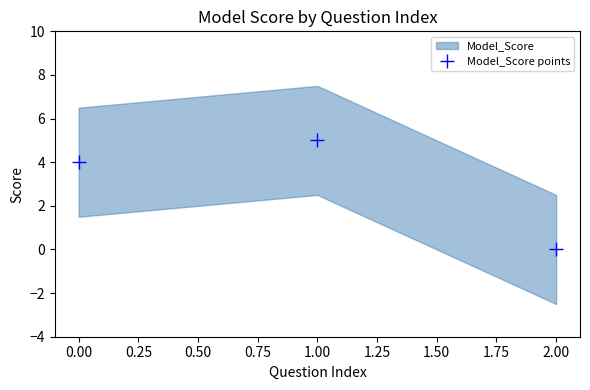

How many values are below 4?

1